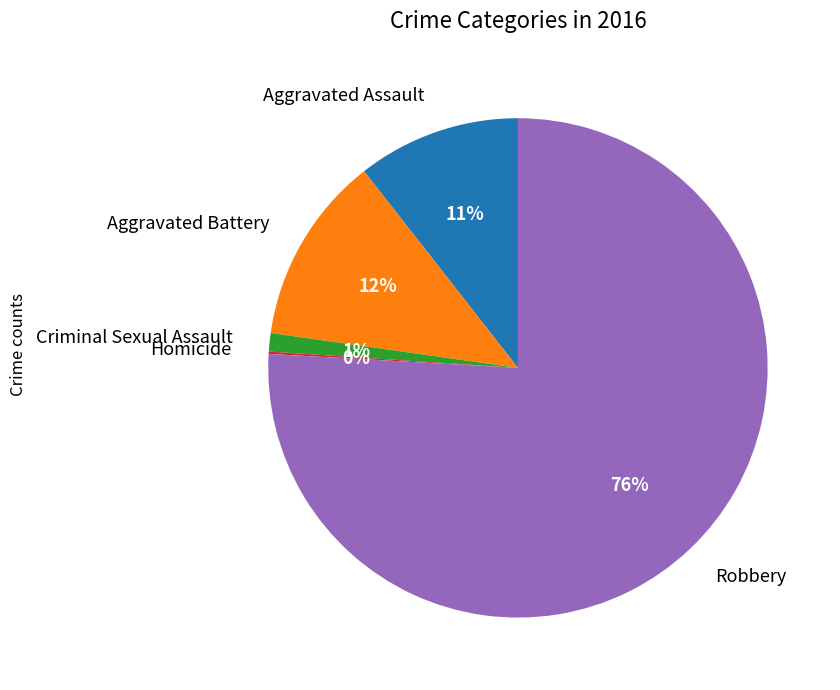

The Robbery slice represents 76% of the pie. True or false?

True